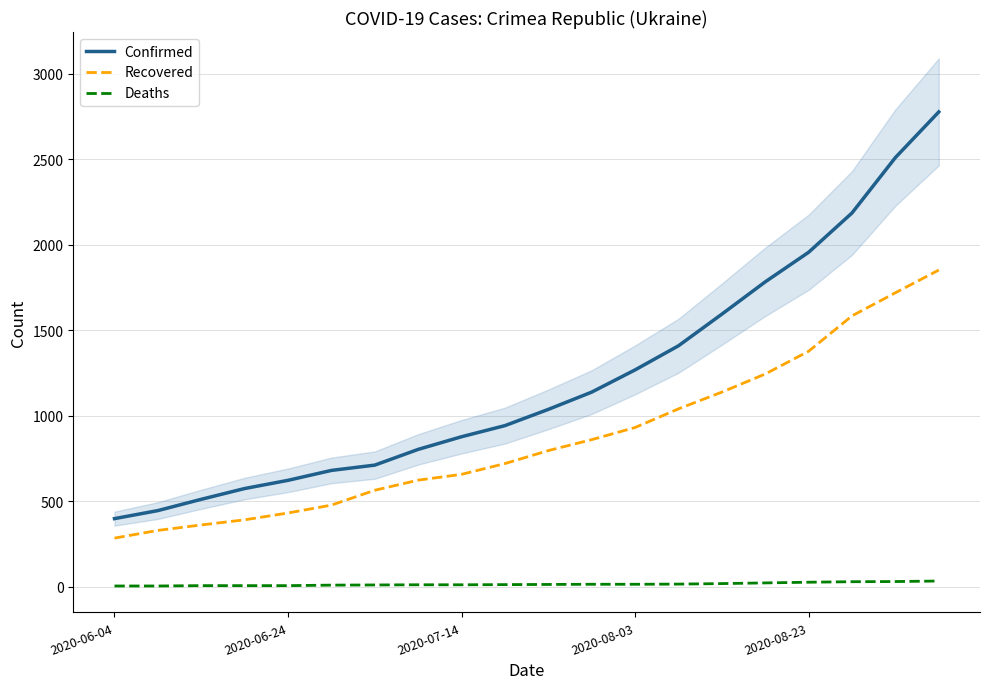

At 15, list the series in order from largest to smallest.

Confirmed, Recovered, Deaths